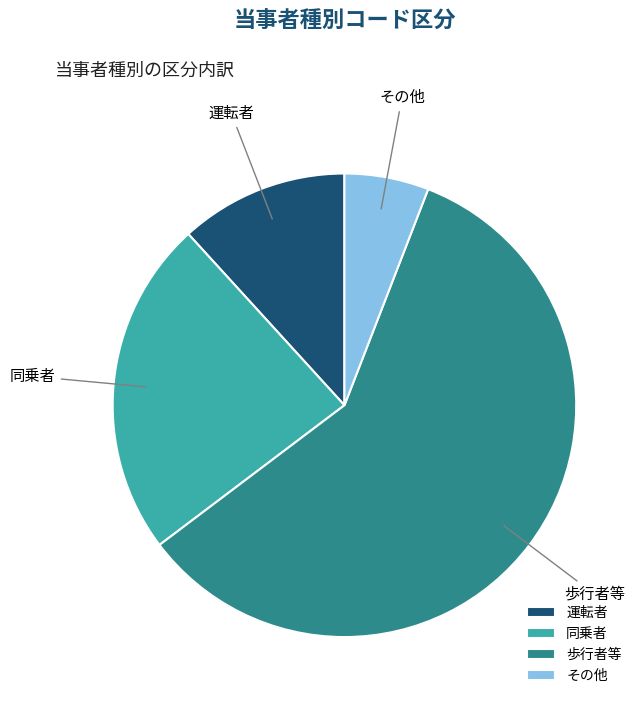

Does any single category account for the majority?

Yes